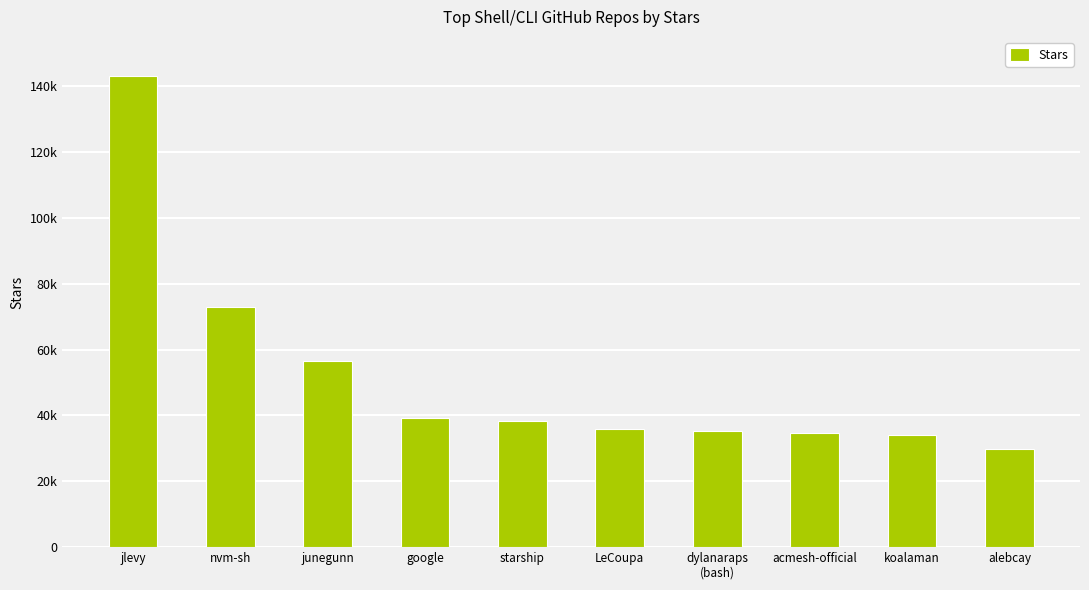

List the labels in order of value, smallest first.

alebcay, koalaman, acmesh-official, dylanaraps
(bash), LeCoupa, starship, google, junegunn, nvm-sh, jlevy